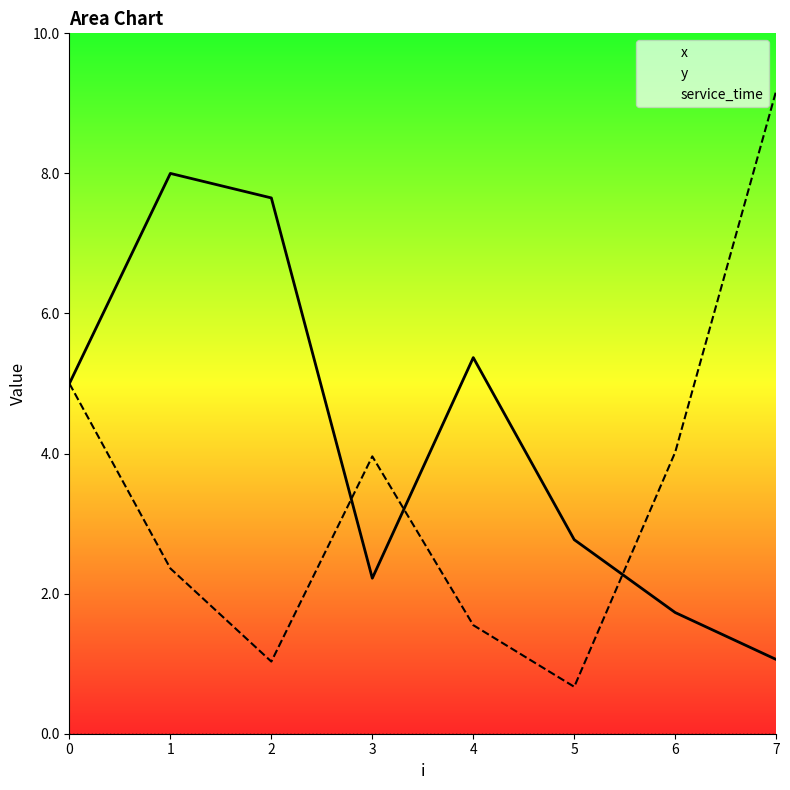

True or false: y has a value of 0.9 at 3.

False